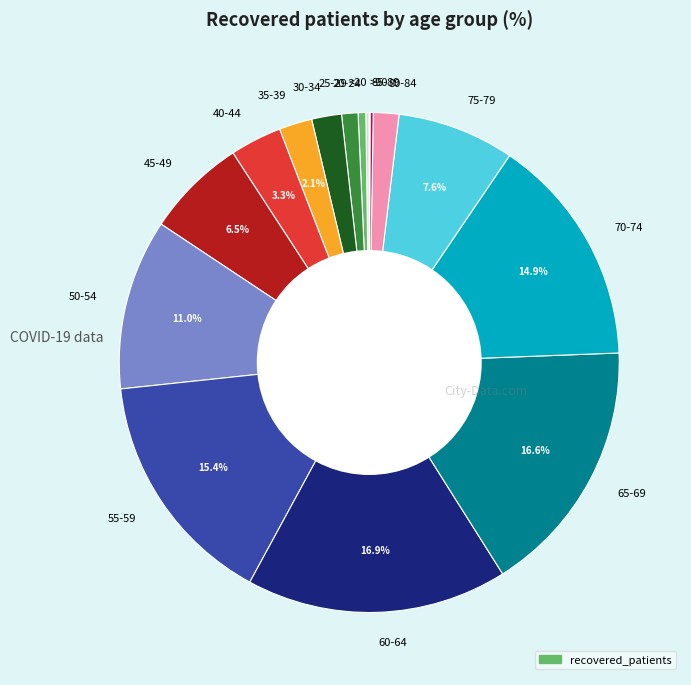

To the nearest percent, what percentage of the pie is 70-74?

15%